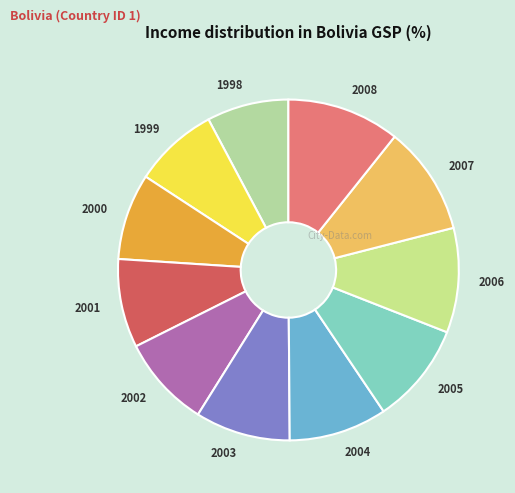

The 1998 slice represents 8% of the pie. True or false?

True